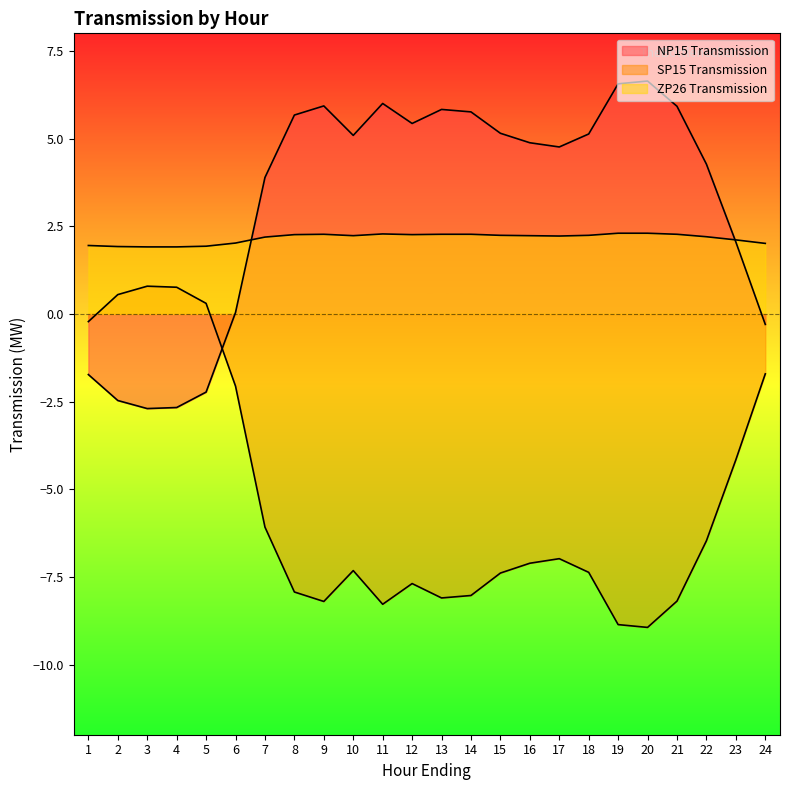

How many values in the SP15 Transmission series exceed -7?

11